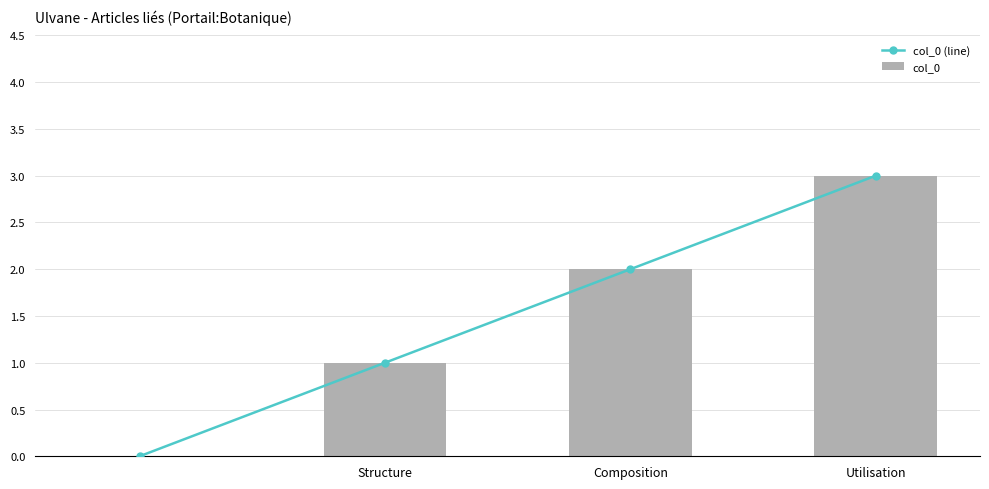

How many col_0 (line) values are between 1 and 3?

3